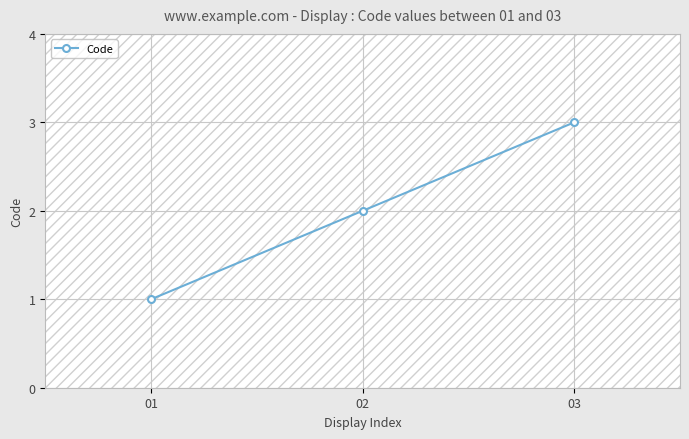

How many lines are shown in the chart?

1